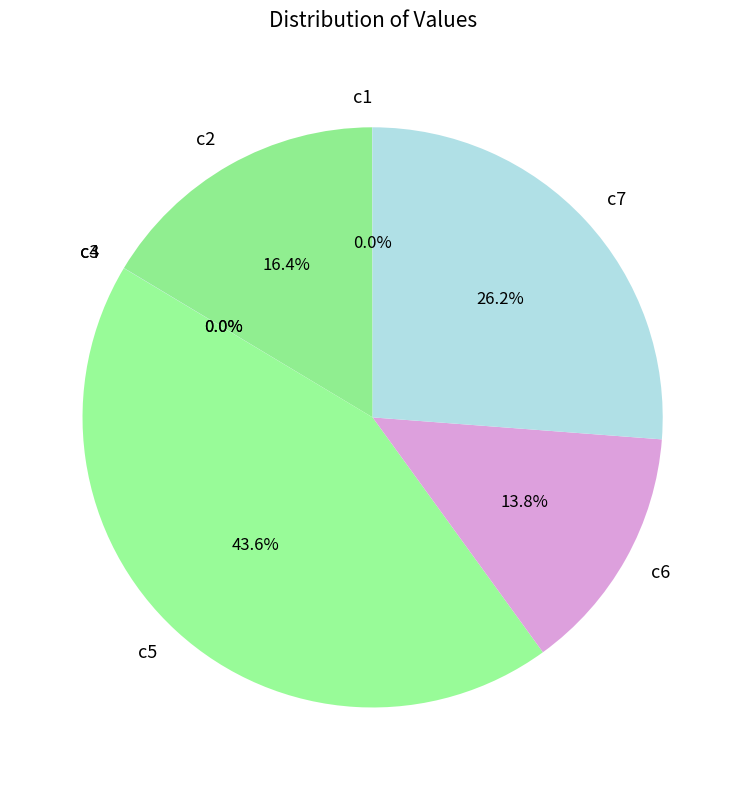

The c6 slice represents 28% of the pie. True or false?

False